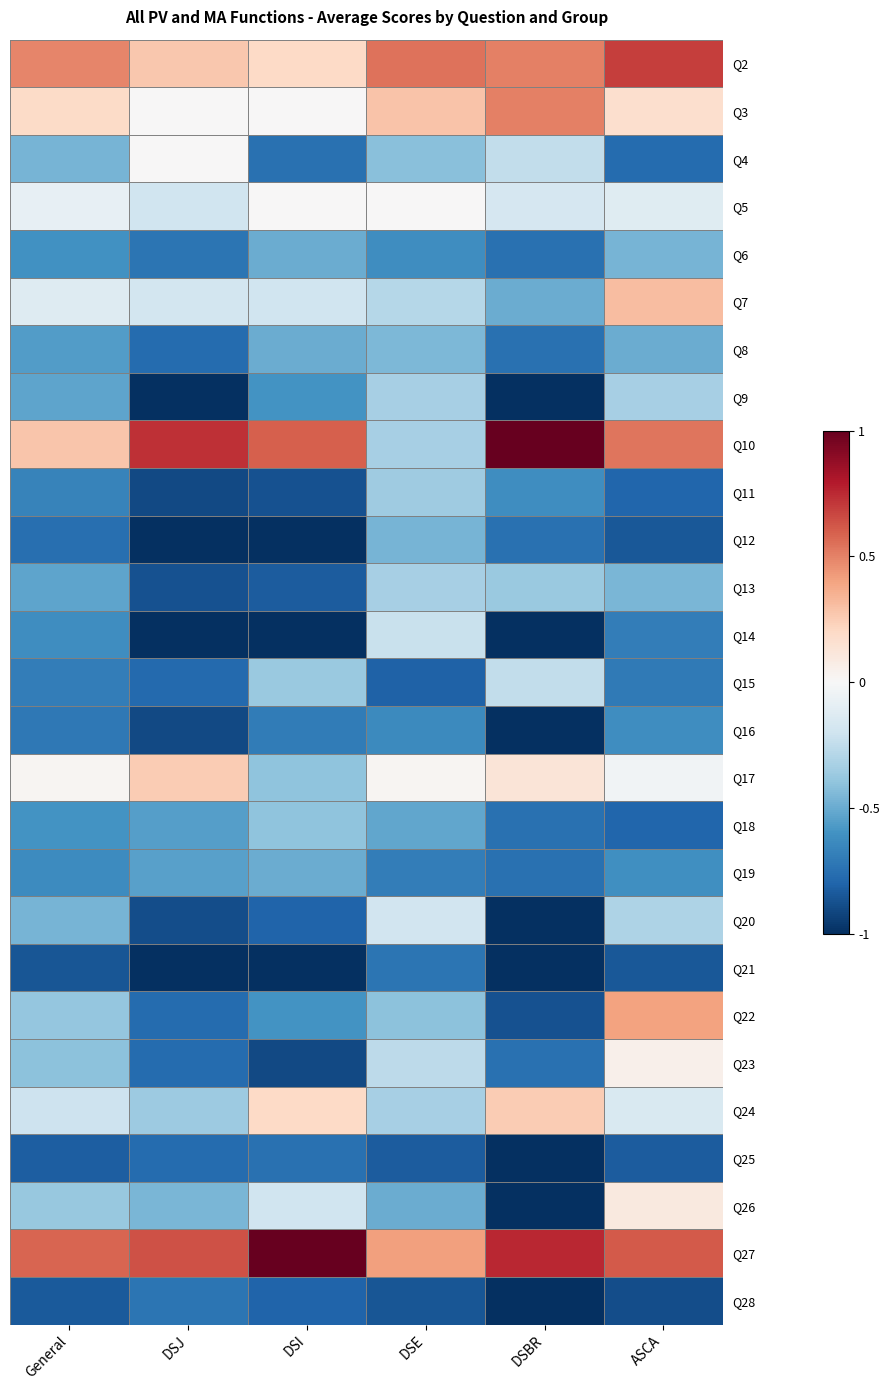

What is the maximum value shown in the chart?

1.0